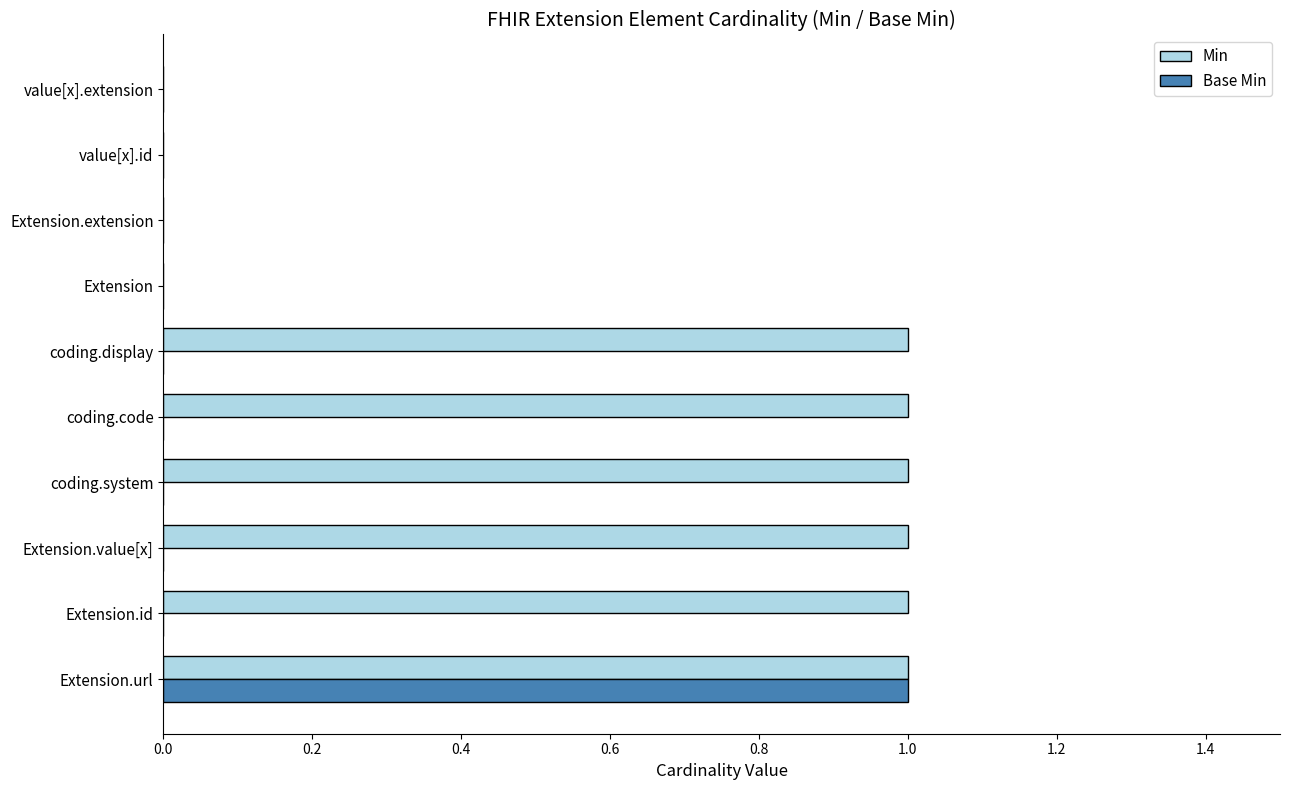

Between coding.system and Extension.extension, which series saw the biggest shift?

Min